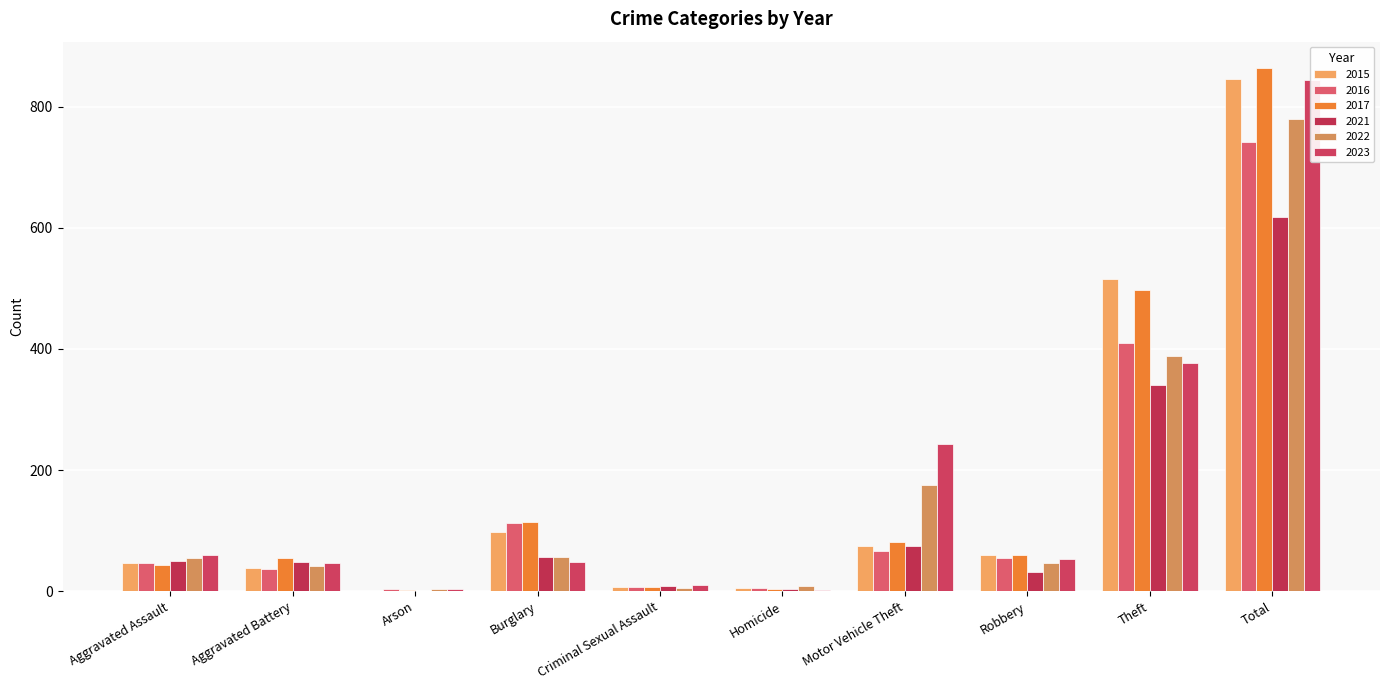

Reading left to right, what are all the values shown in this chart?

2015: 46	38	1	98	7	6	75	59	515	845
2016: 46	37	4	112	7	5	67	54	409	741
2017: 44	54	2	114	7	4	82	60	497	864
2021: 50	49	1	57	9	4	75	32	341	618
2022: 55	42	3	56	5	9	175	46	388	779
2023: 59	47	4	48	11	2	243	53	377	844